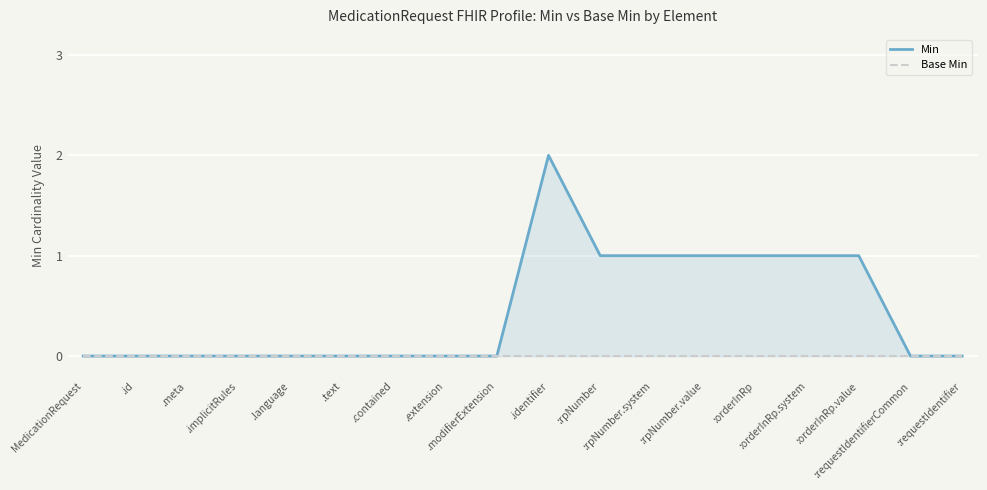

How many categories are shown in the chart?

18